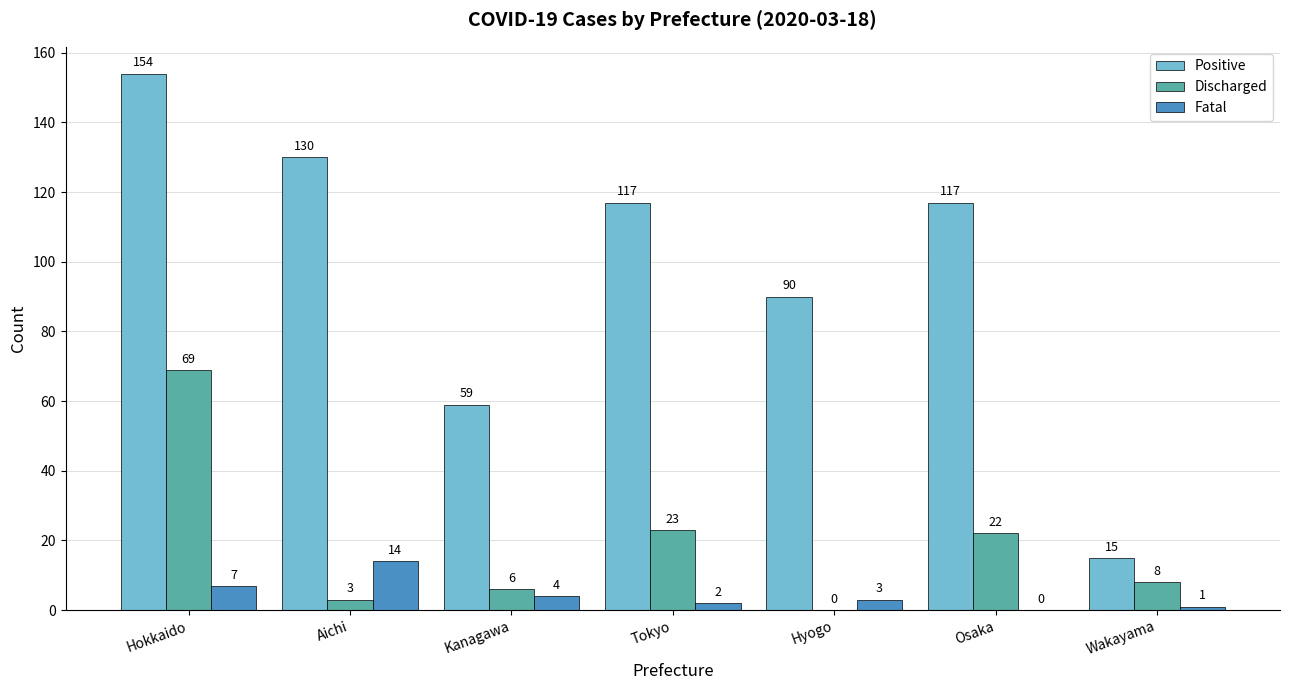

The Discharged series shows 23 at Tokyo. True or false?

True